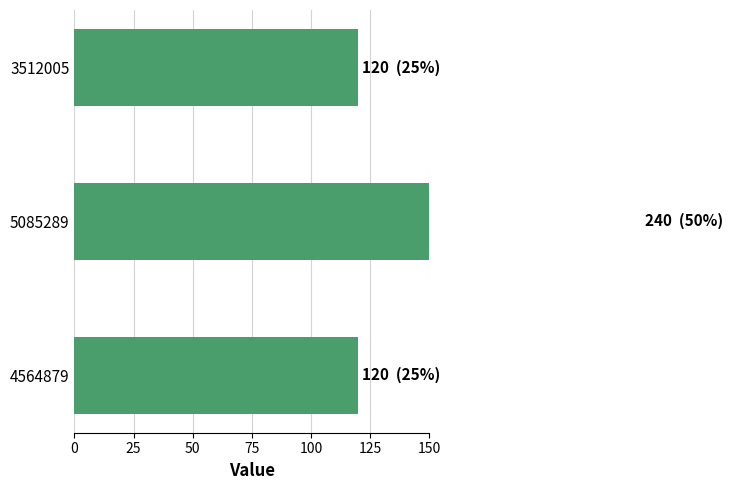

The value at 3512005 is 64. True or false?

False